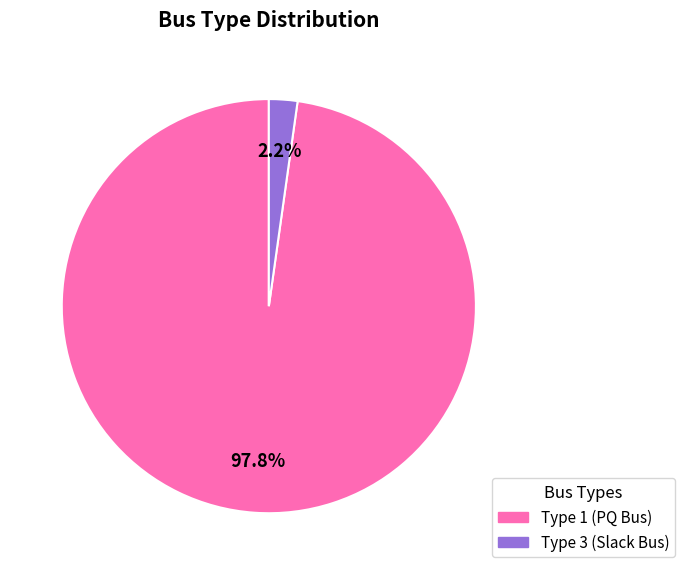

Which slice is the largest?

Type 1 (PQ Bus)